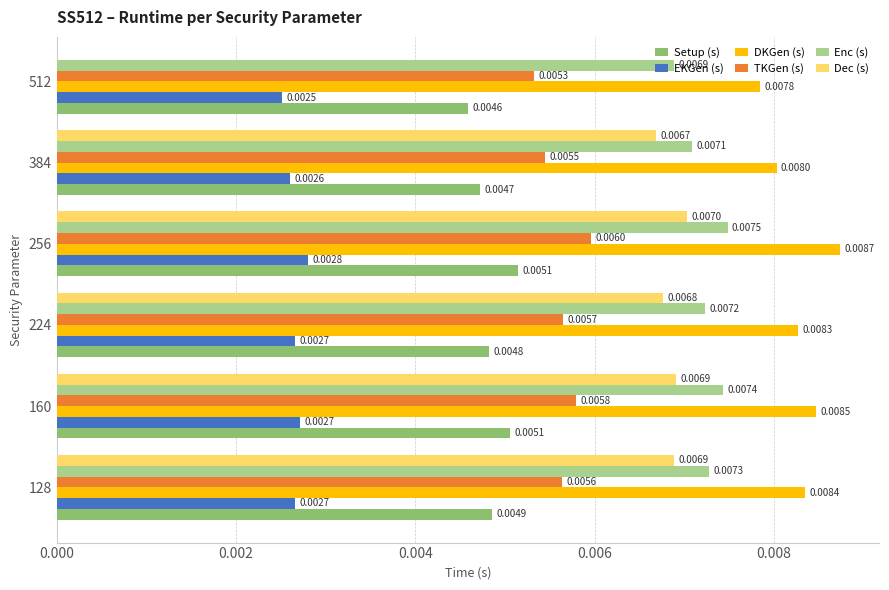

List the labels in order of Enc (s) value, smallest first.

512, 384, 224, 128, 160, 256